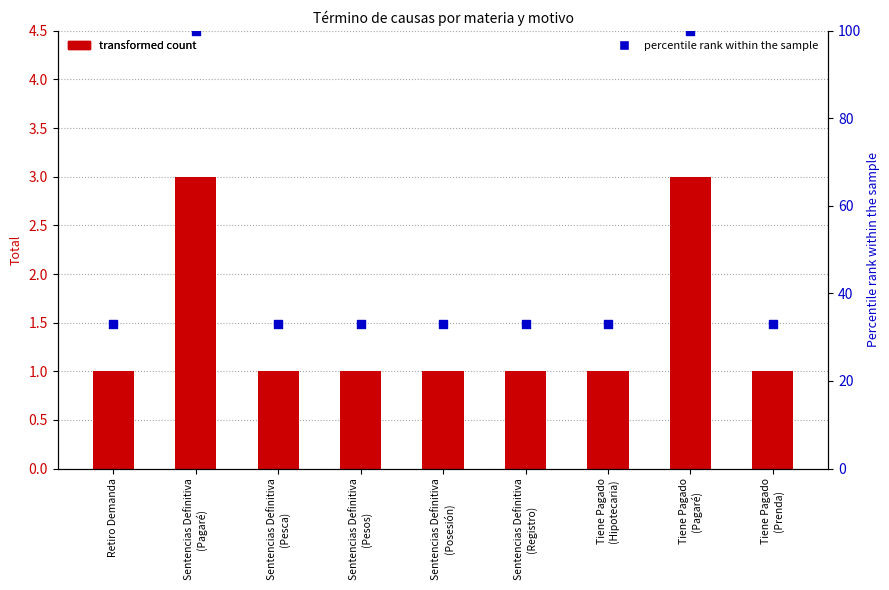

Which series reaches the minimum Y coordinate?

Total count